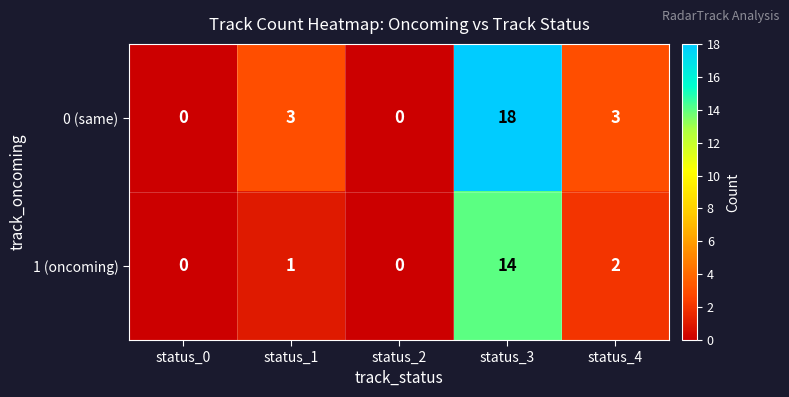

At how many categories does at least one series exceed 14?

1